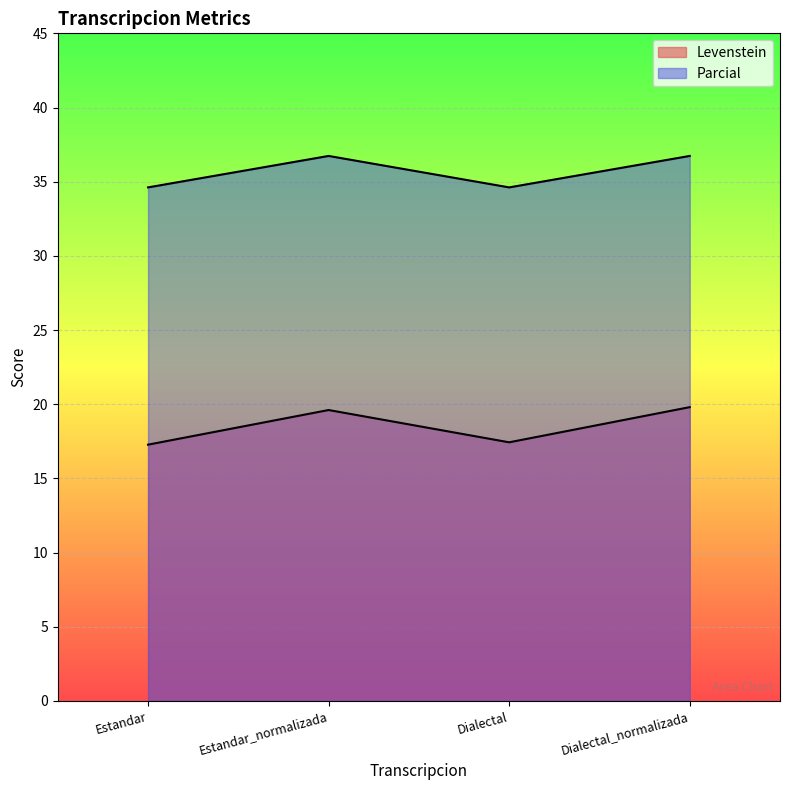

What is the average value of the Parcial series?

35.7